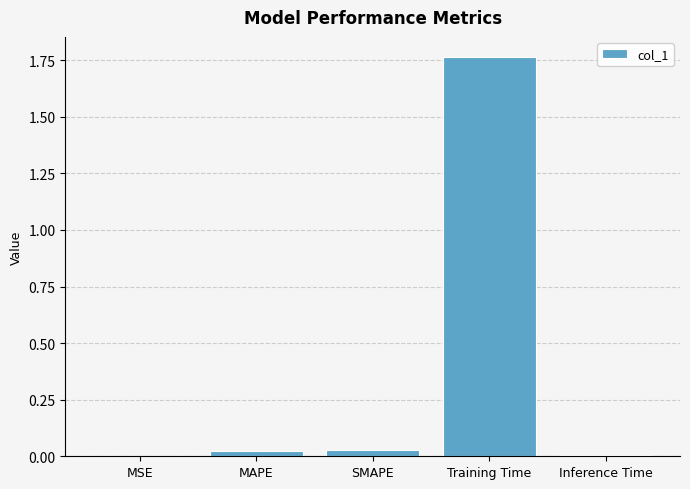

The value at MAPE is 0.0. True or false?

True